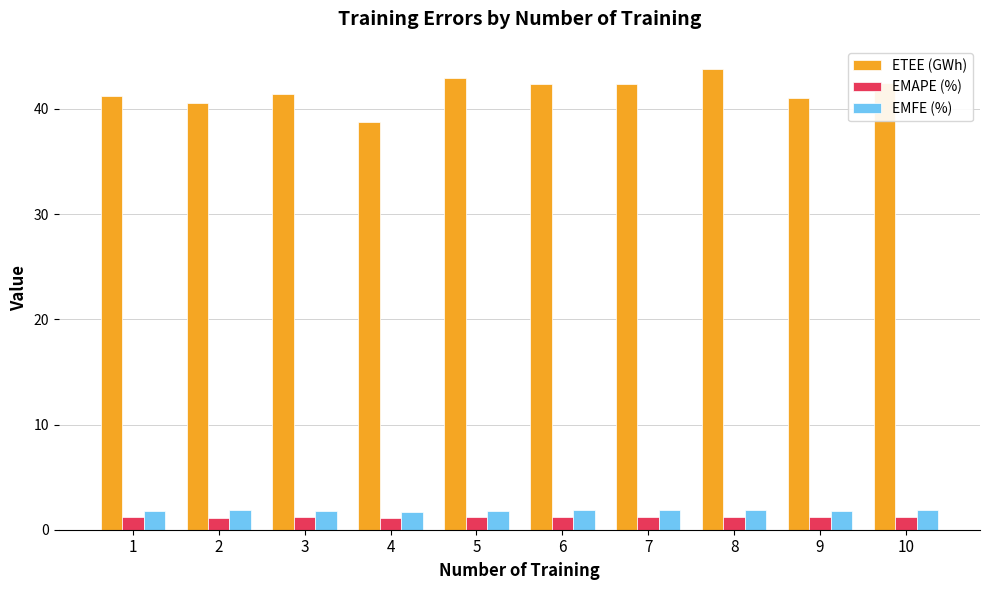

What is the greatest value displayed?

43.8